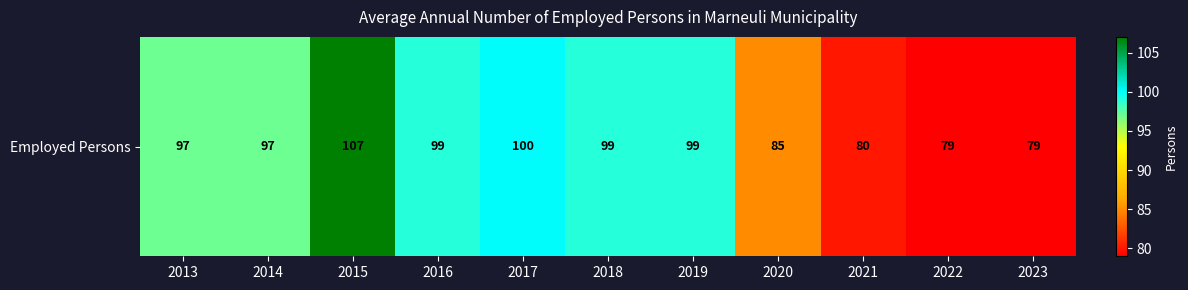

True or false: the data shows 100 at 2017.

True